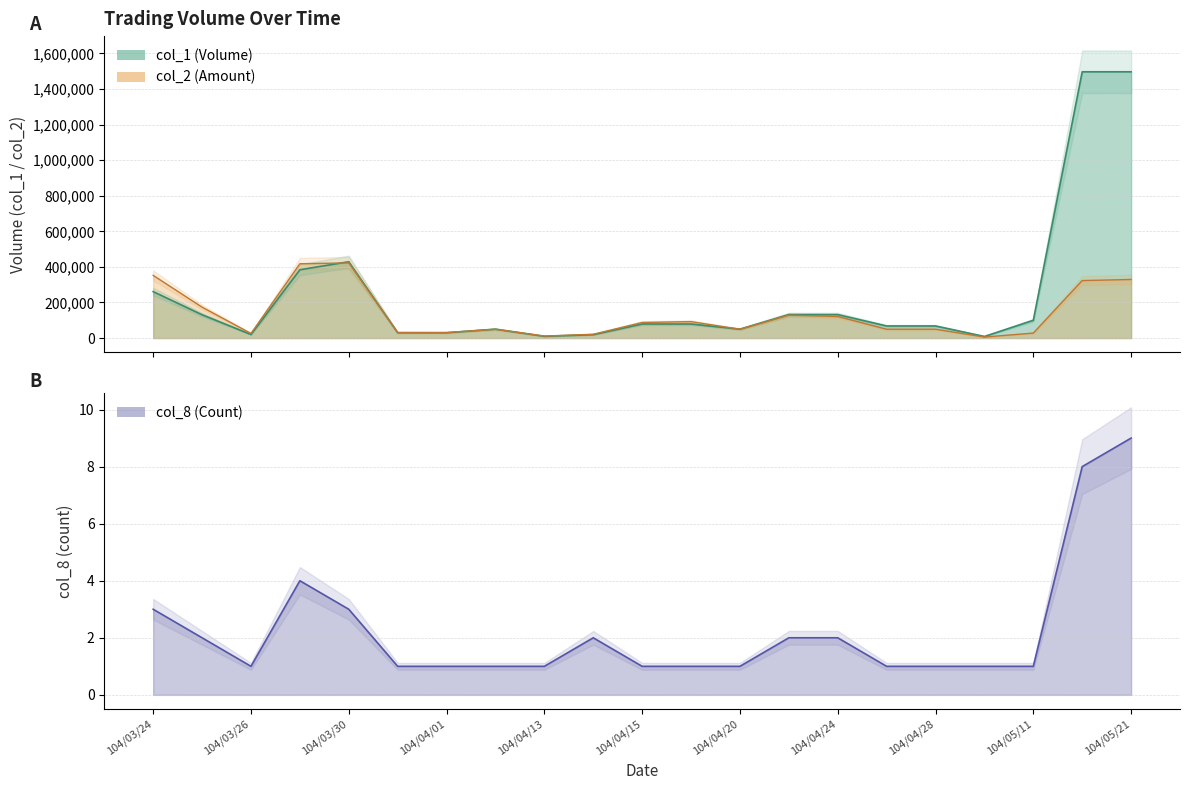

Which series has the largest total across all categories?

col_1